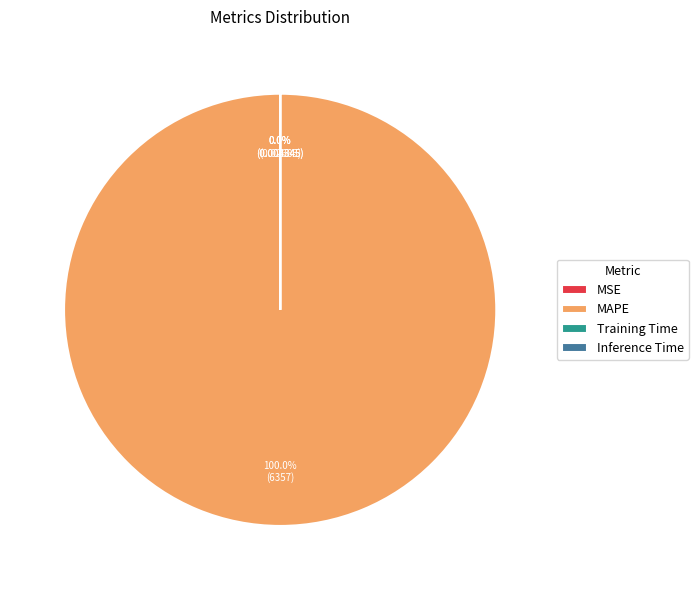

True or false: MAPE accounts for 100% of the total.

True